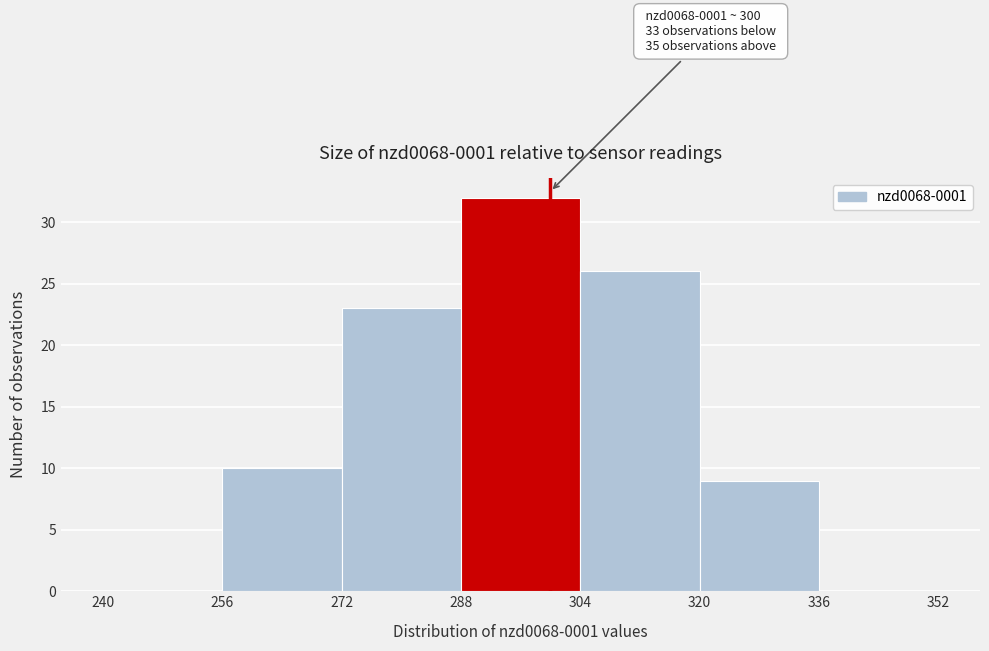

Which range on the x-axis has the tallest bar?

288 to 304